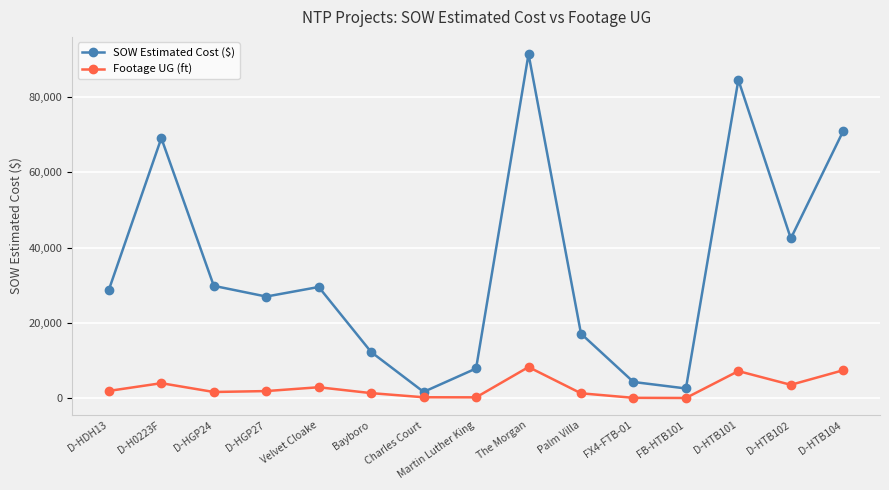

What is the difference between the Footage UG (ft) values at FX4-FTB-01 and Bayboro?

1250.0